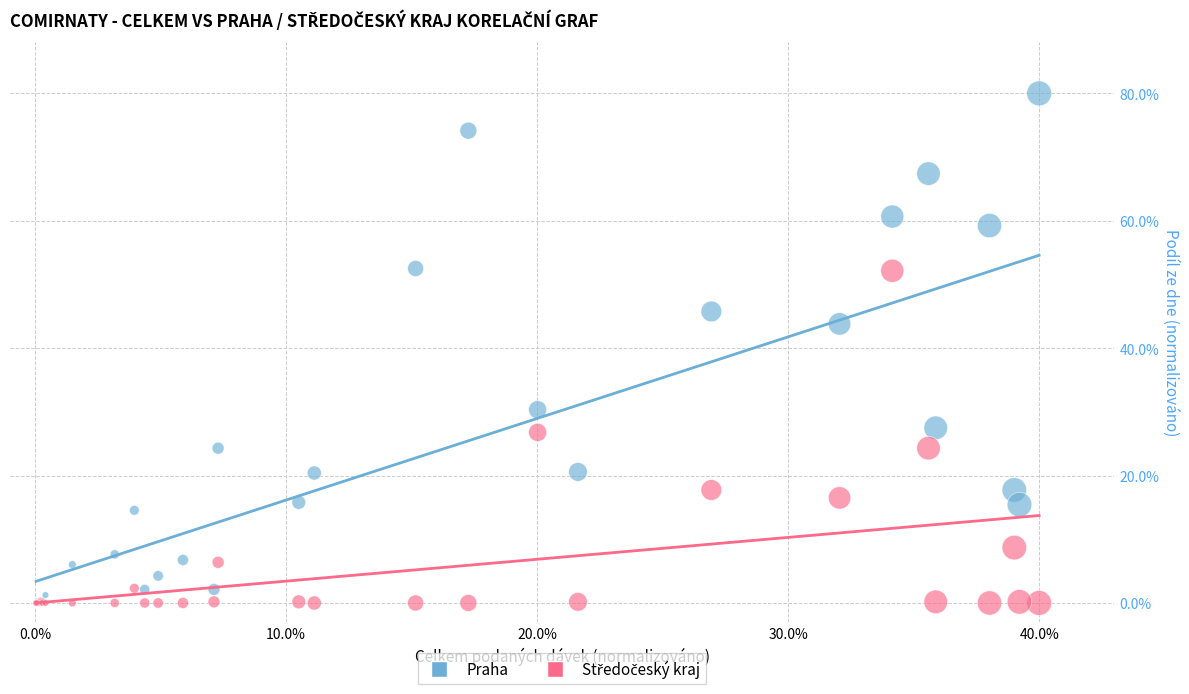

Across all series, what Y value is closest to 40?

43.8